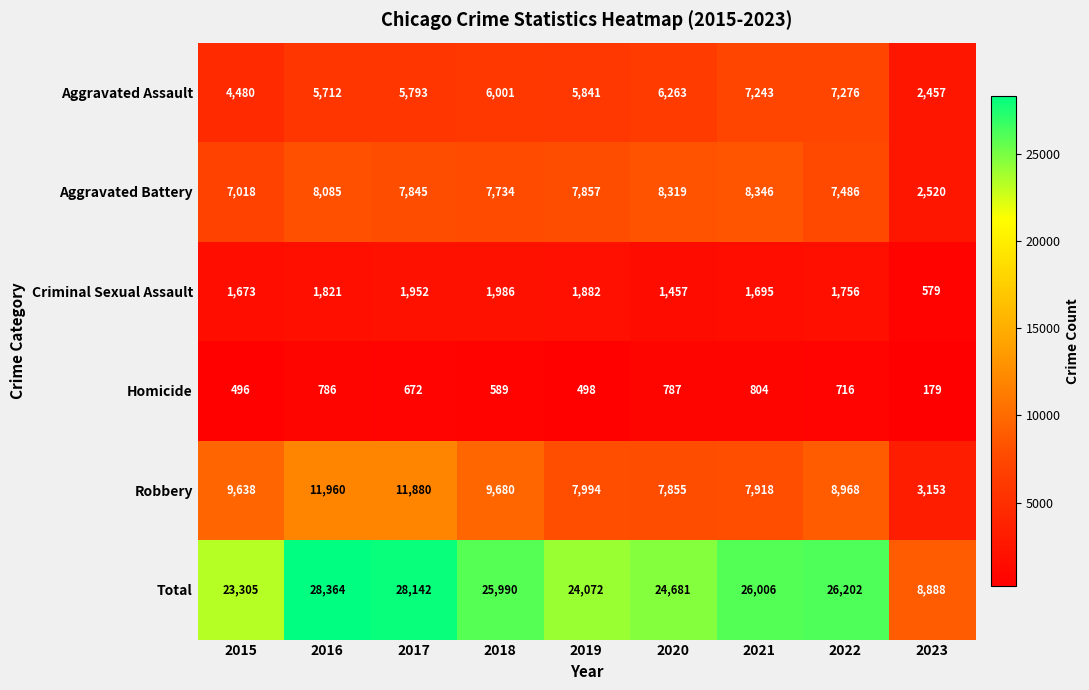

What is the difference between the maximum and minimum values in the Aggravated Battery series?

5826